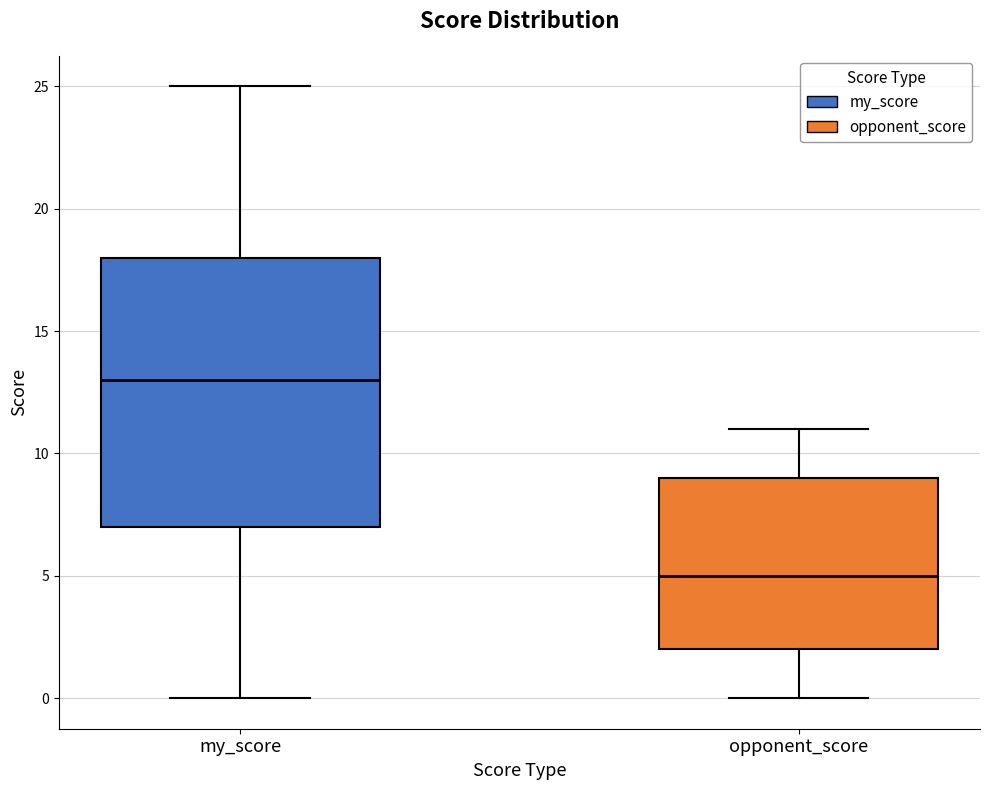

Reading left to right, read every box against the y-axis: the position of its median line, the range the box covers, and the ends of its whiskers. The values are not printed on the chart, so give them approximately, as read against the axis.

my_score: median 13, box 7 to 18, whiskers 0 to 25
opponent_score: median 5, box 2 to 9, whiskers 0 to 11